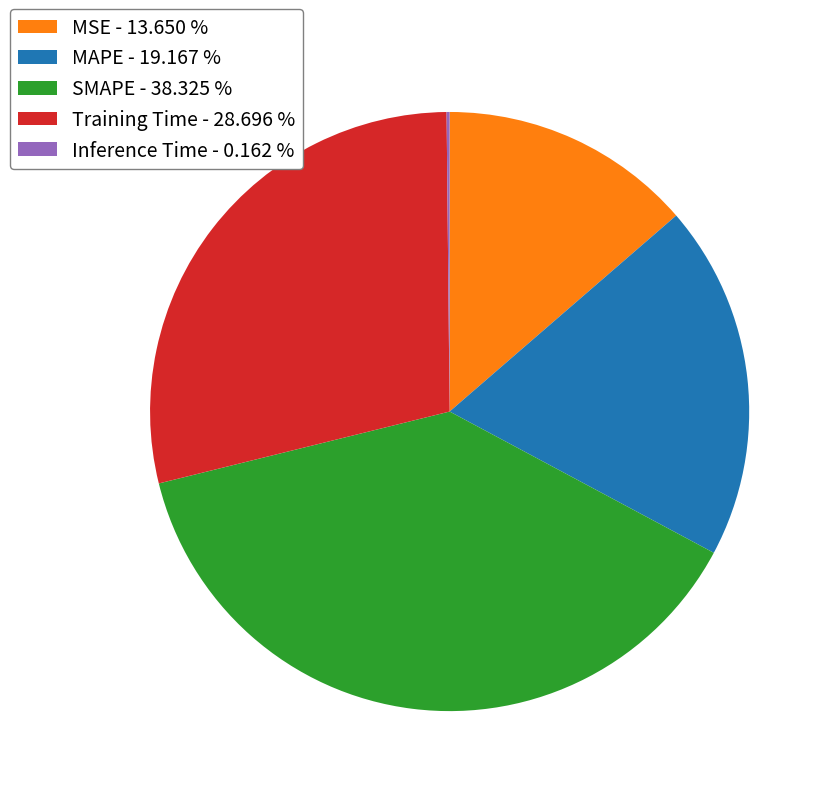

Is there any slice that represents more than half of the pie?

No